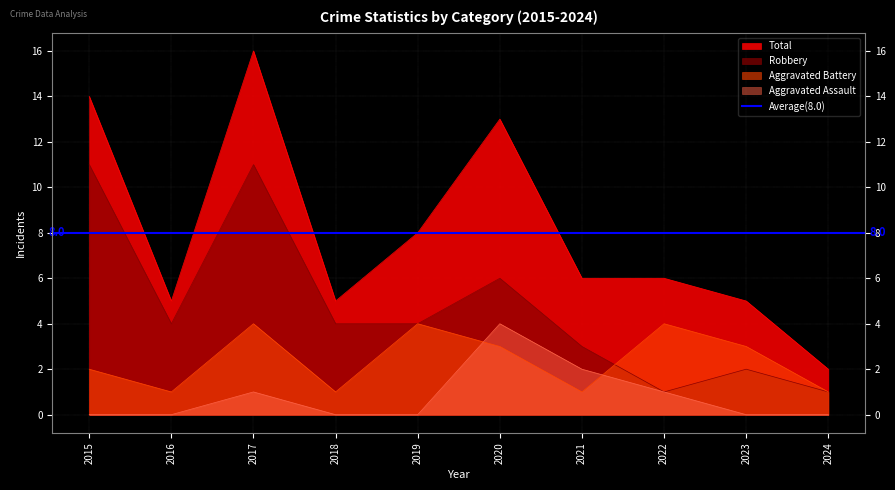

Reading right to left, what are all the values shown in this chart?

Aggravated Assault: 0	0	1	2	4	0	0	1	0	0
Aggravated Battery: 1	3	4	1	3	4	1	4	1	2
Robbery: 1	2	1	3	6	4	4	11	4	11
Total: 2	5	6	6	13	8	5	16	5	14